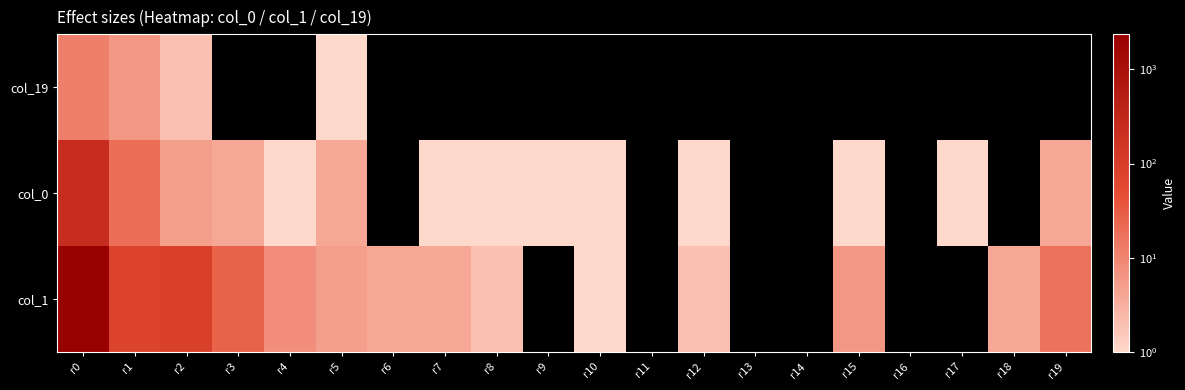

What is the total value across all series at r2?

96